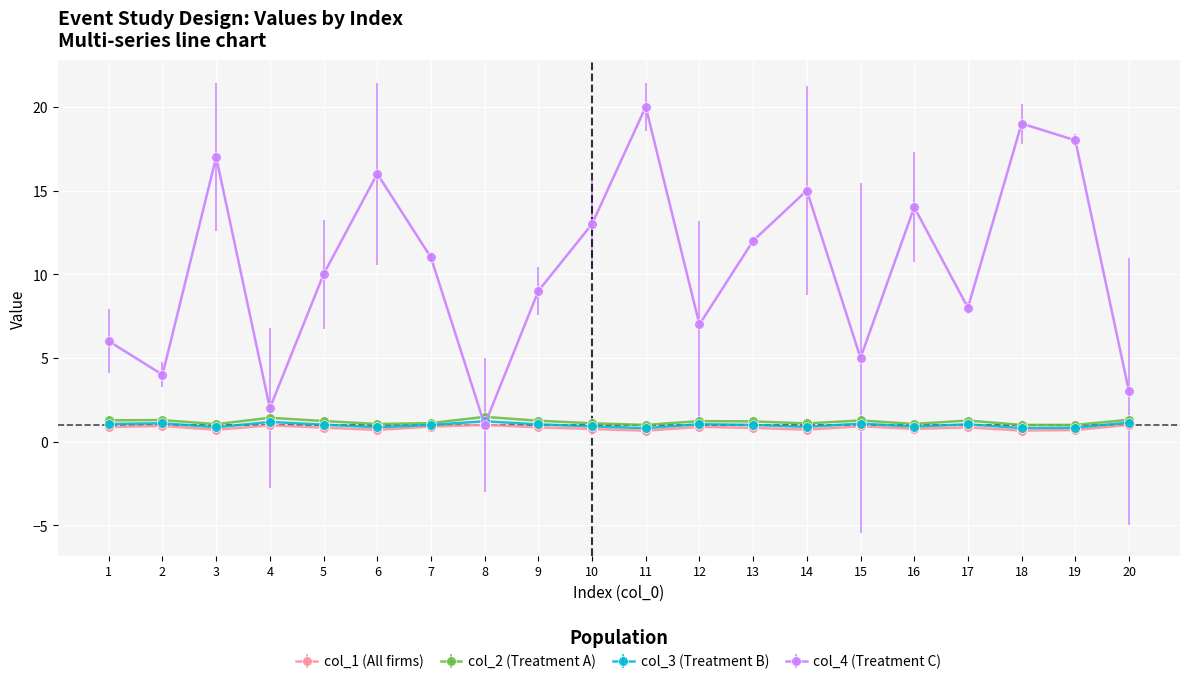

What is the value of the col_4 (Treatment C) point at the 9th from the left?

9.0